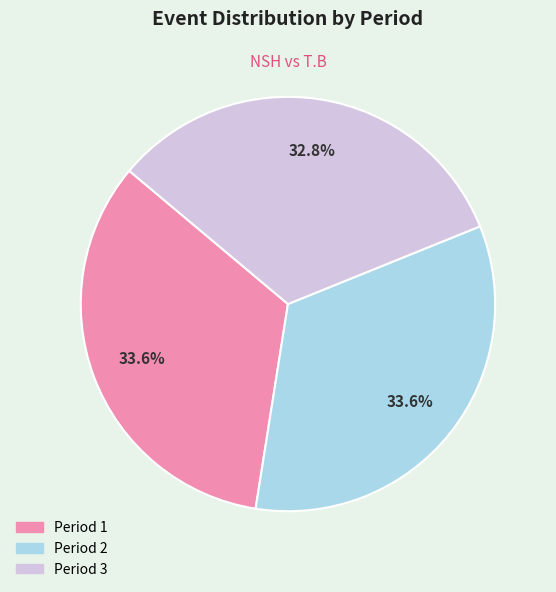

What percentage is the Period 3 slice, to the nearest percent?

33%